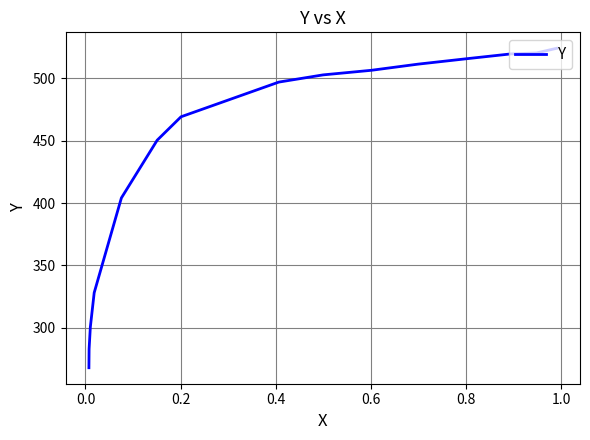

True or false: the data has more than 0 interior local peaks.

False